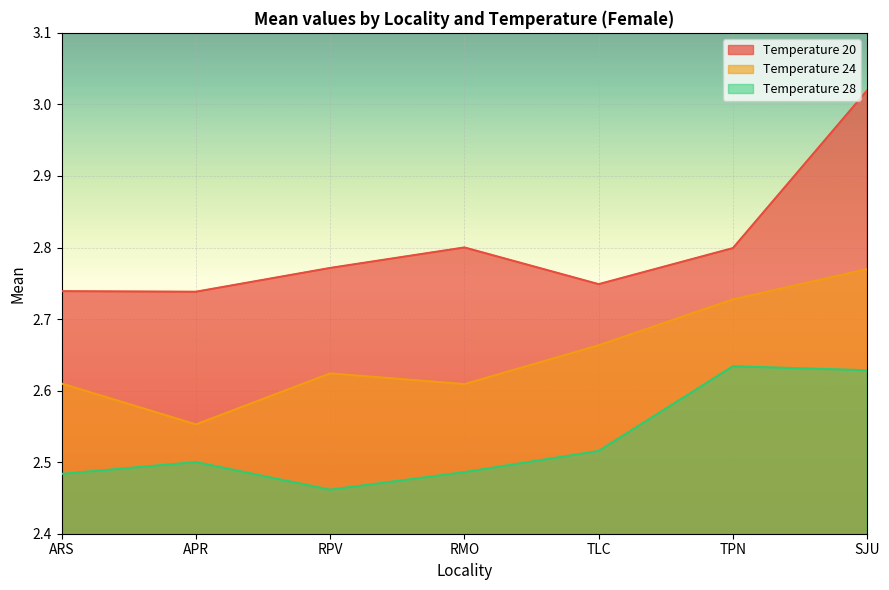

What is the label of the 7th point from the left?

SJU